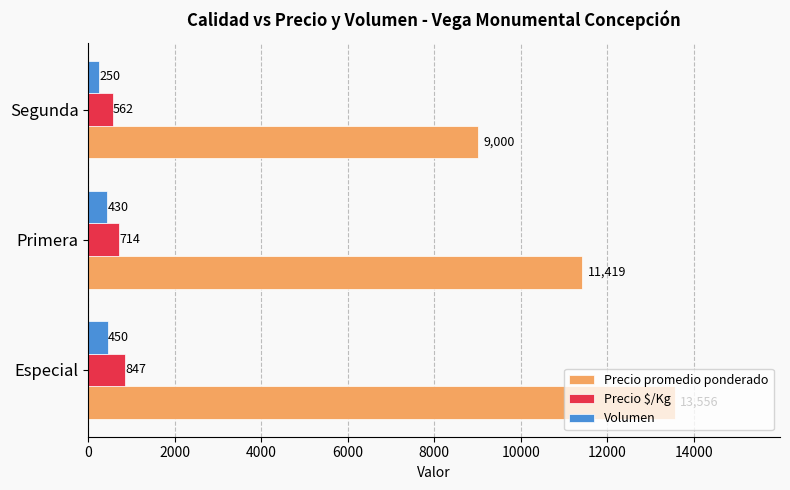

How many data points in Precio promedio ponderado are less than 11419?

1